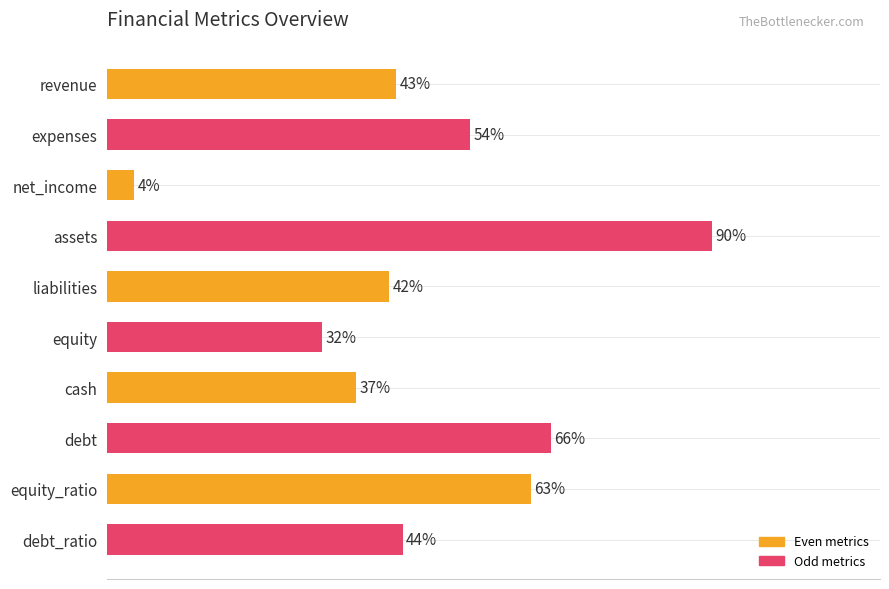

Rank the categories by value from lowest to highest.

net_income, equity, cash, liabilities, revenue, debt_ratio, expenses, equity_ratio, debt, assets